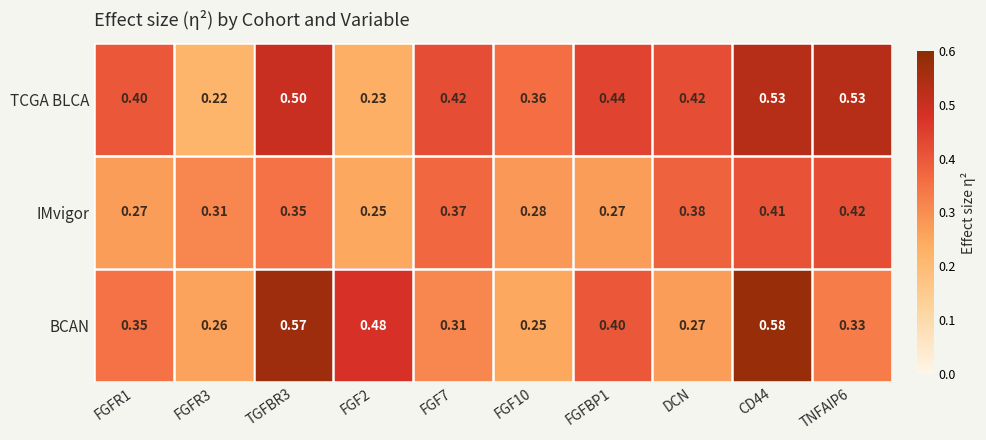

Rank the series by their maximum value, from highest to lowest.

BCAN, TCGA BLCA, IMvigor